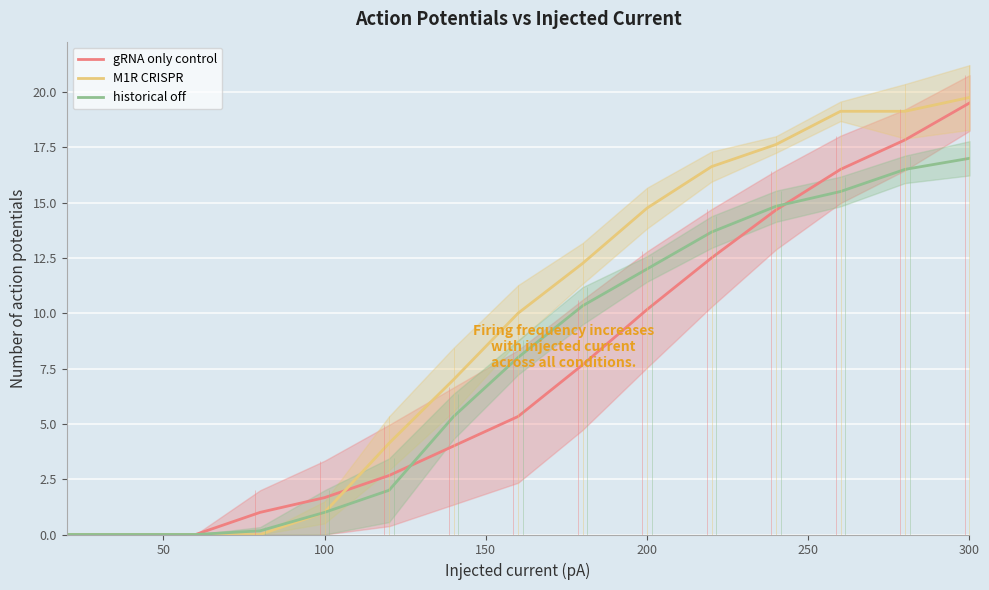

The M1R CRISPR series shows 6.7 at 200. True or false?

False